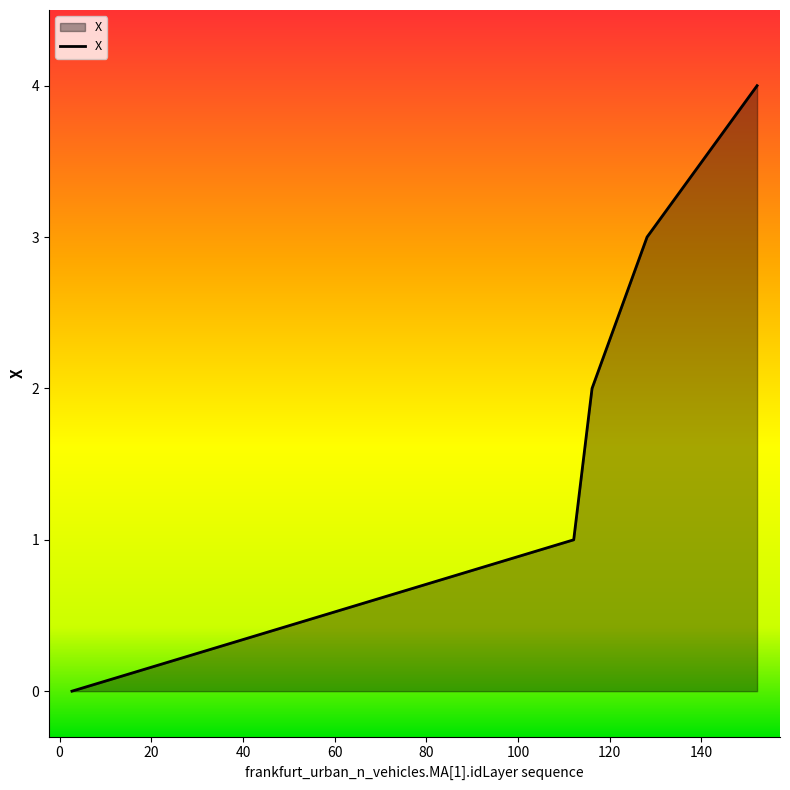

True or false: the data has more than 0 interior local peaks.

False